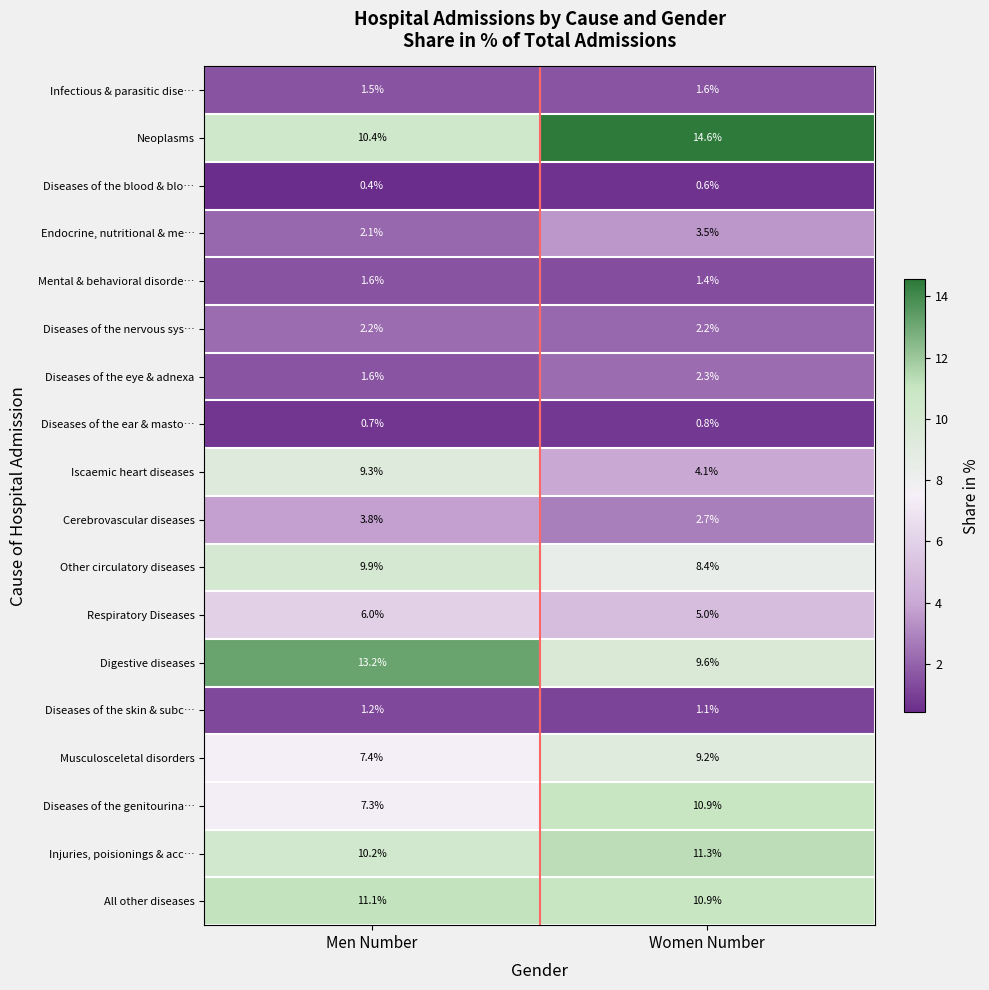

Which series has the largest range (max minus min)?

Iscaemic heart diseases